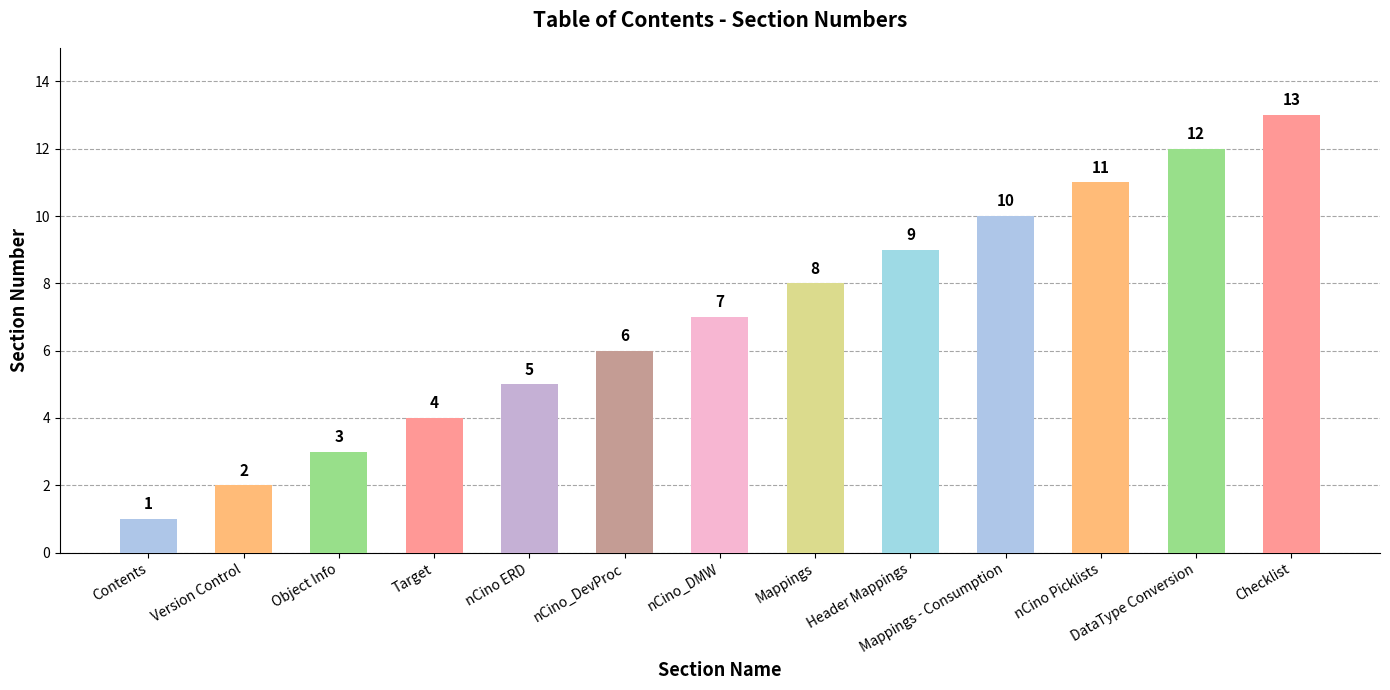

Reading right to left, extract all data points from this chart.

13	12	11	10	9	8	7	6	5	4	3	2	1